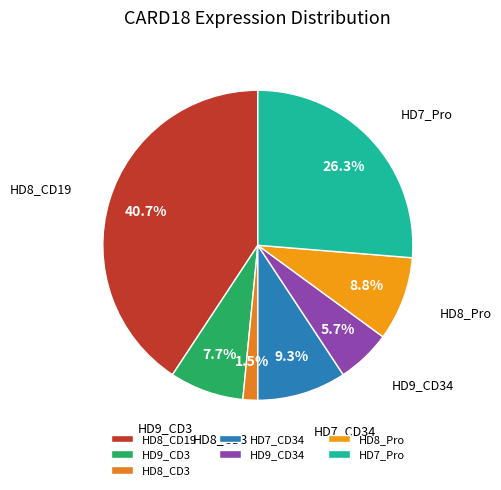

Which category has the smallest portion of the pie?

HD8_CD3